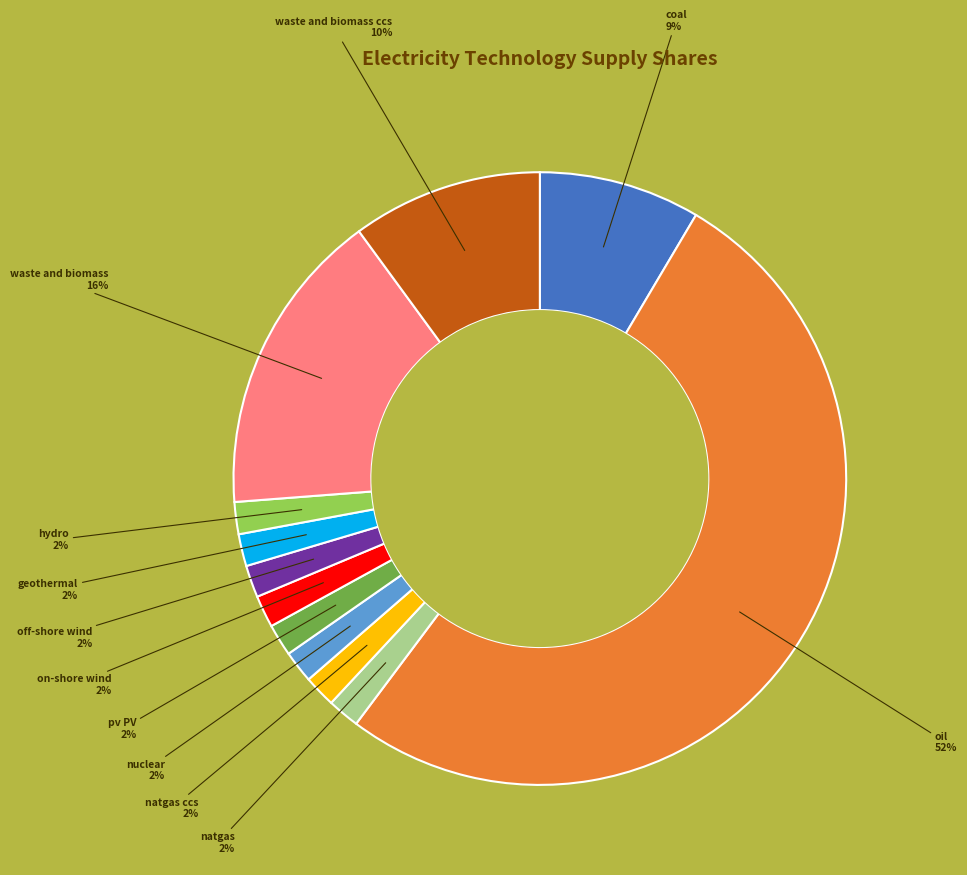

How many segments does this pie chart have?

12